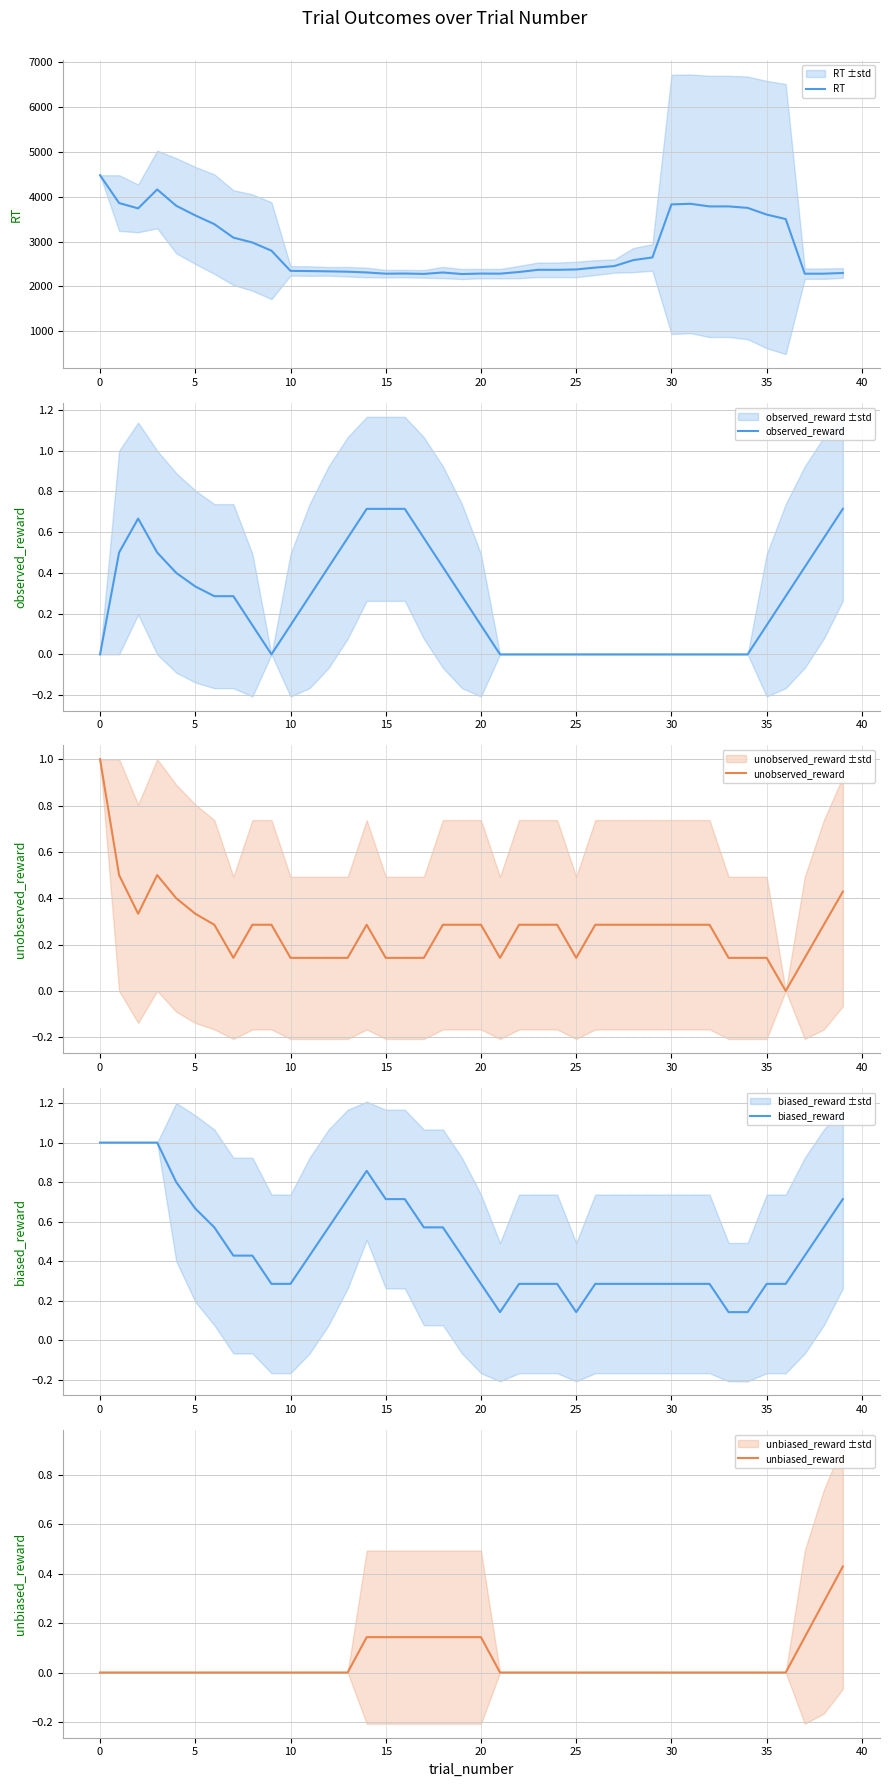

What is the minimum value for RT?

2277.6